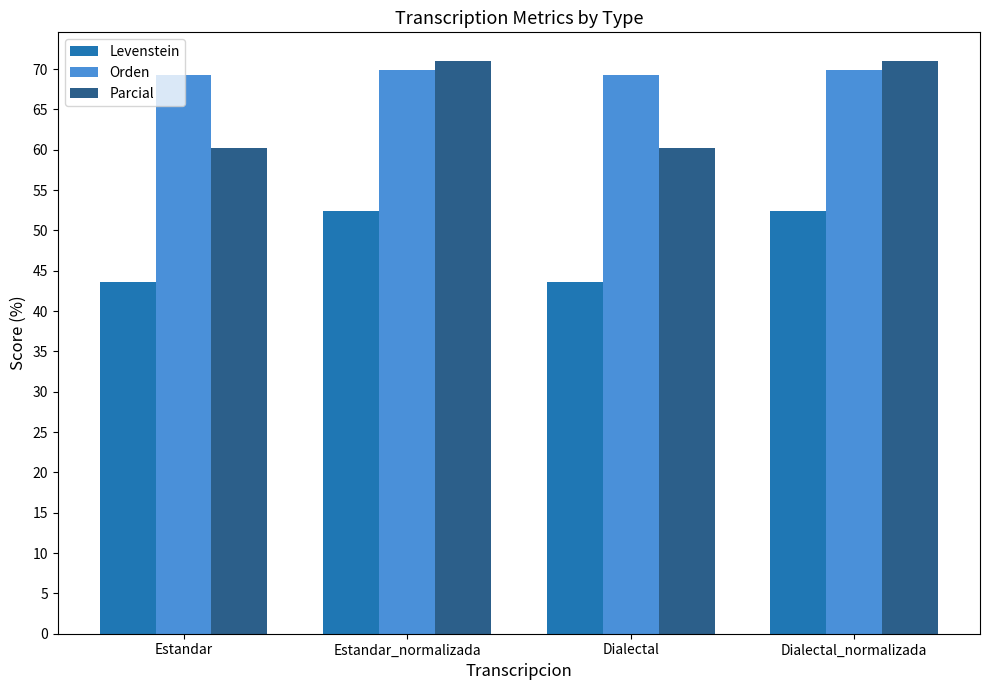

Between Estandar and Estandar_normalizada, which series saw the biggest shift?

Parcial